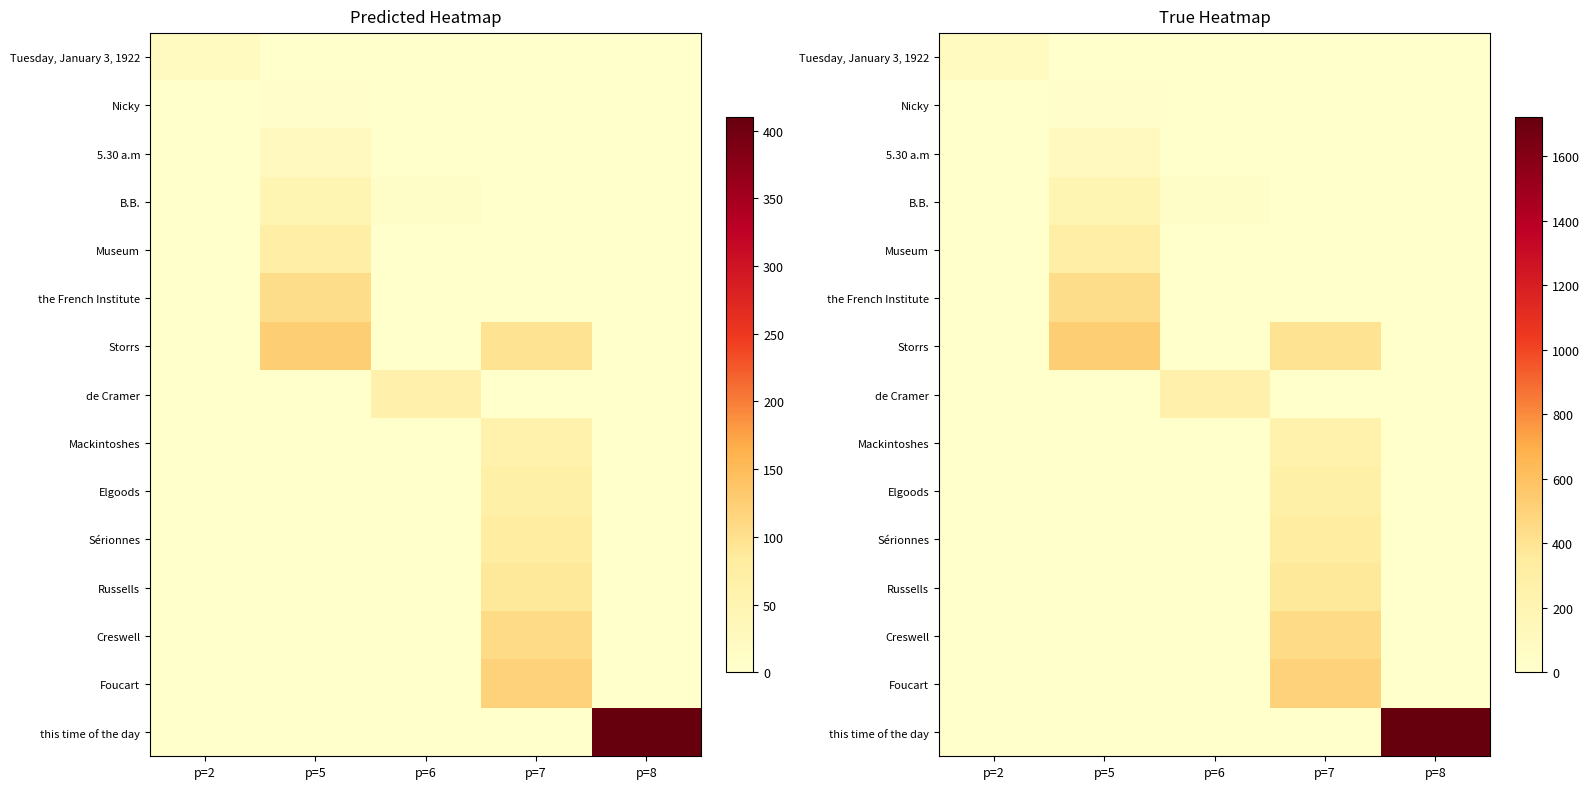

List the labels in order of Nicky value, largest first.

p=5, p=2, p=6, p=7, p=8